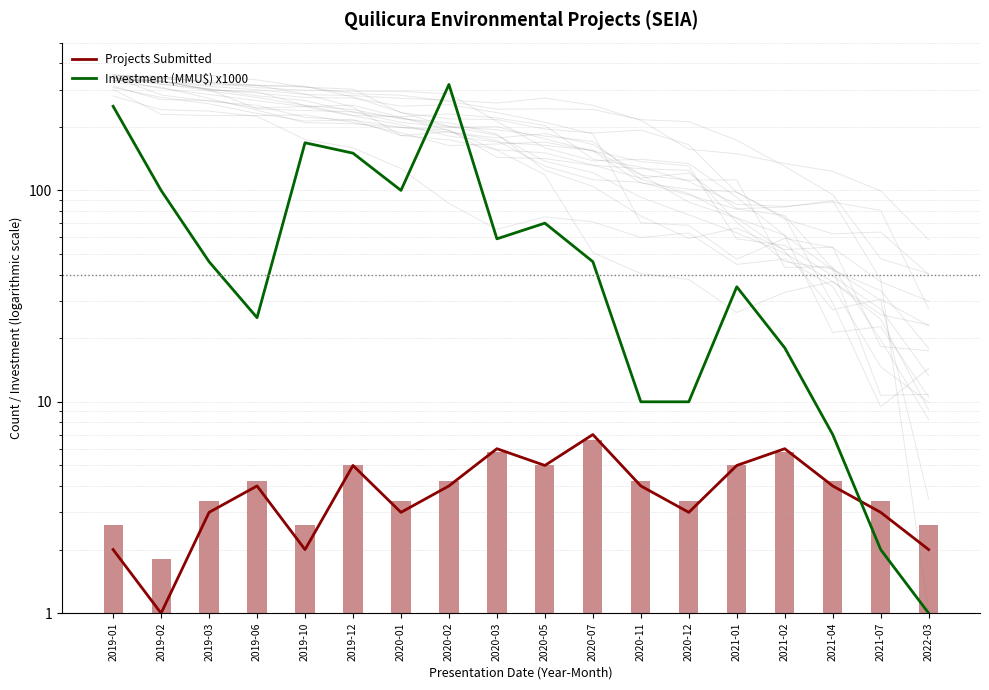

What is the label of the 3rd bar from the left?

2019-03